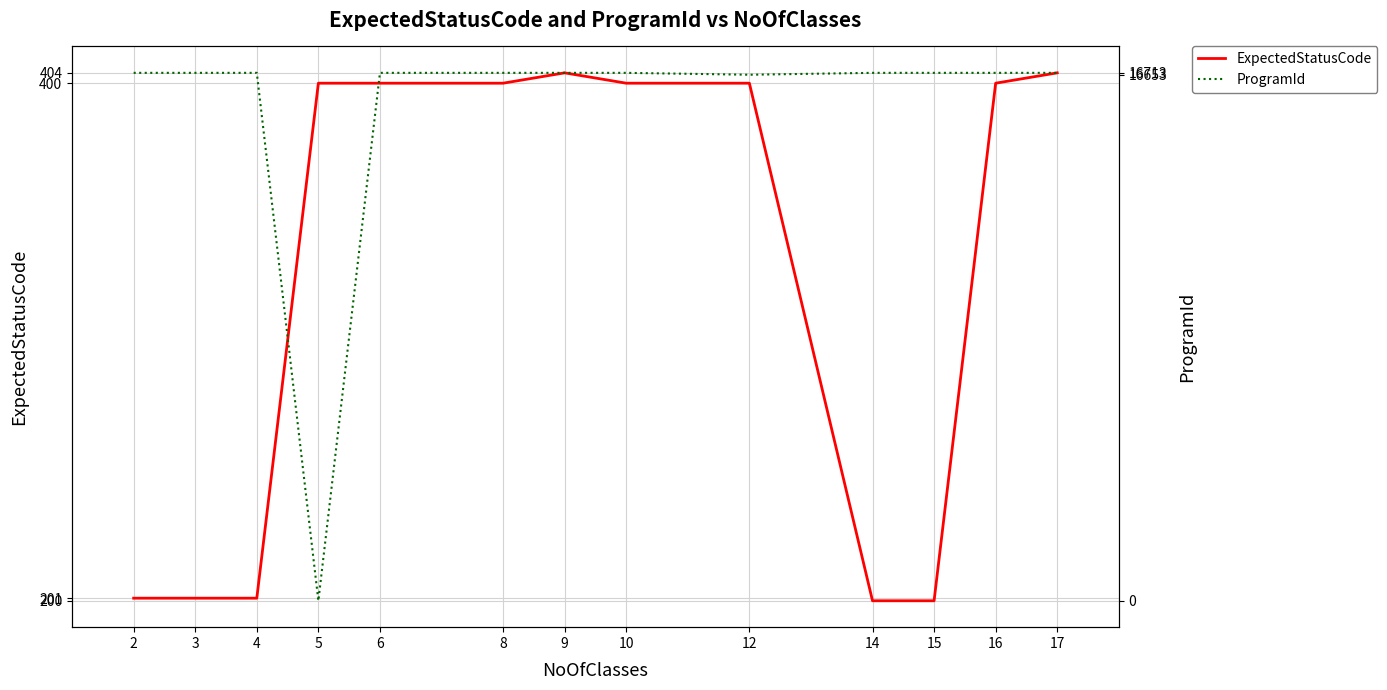

Is the value of ProgramId at 8 greater than the value of ExpectedStatusCode at 6?

Yes